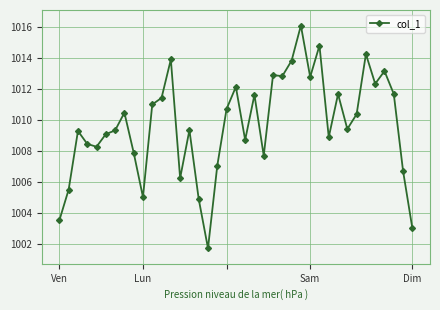

What is the difference between the maximum and minimum values?

14.4